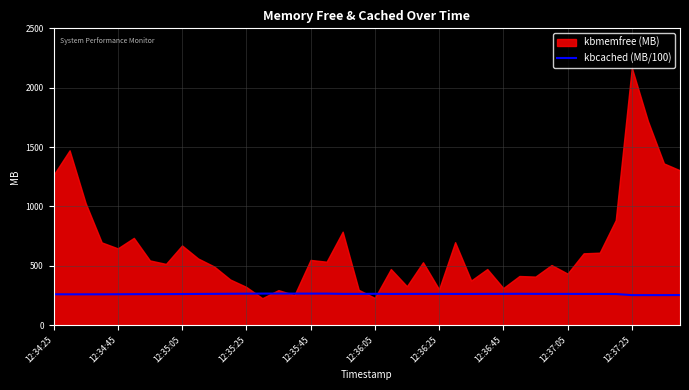

How many data points does each series have?

40